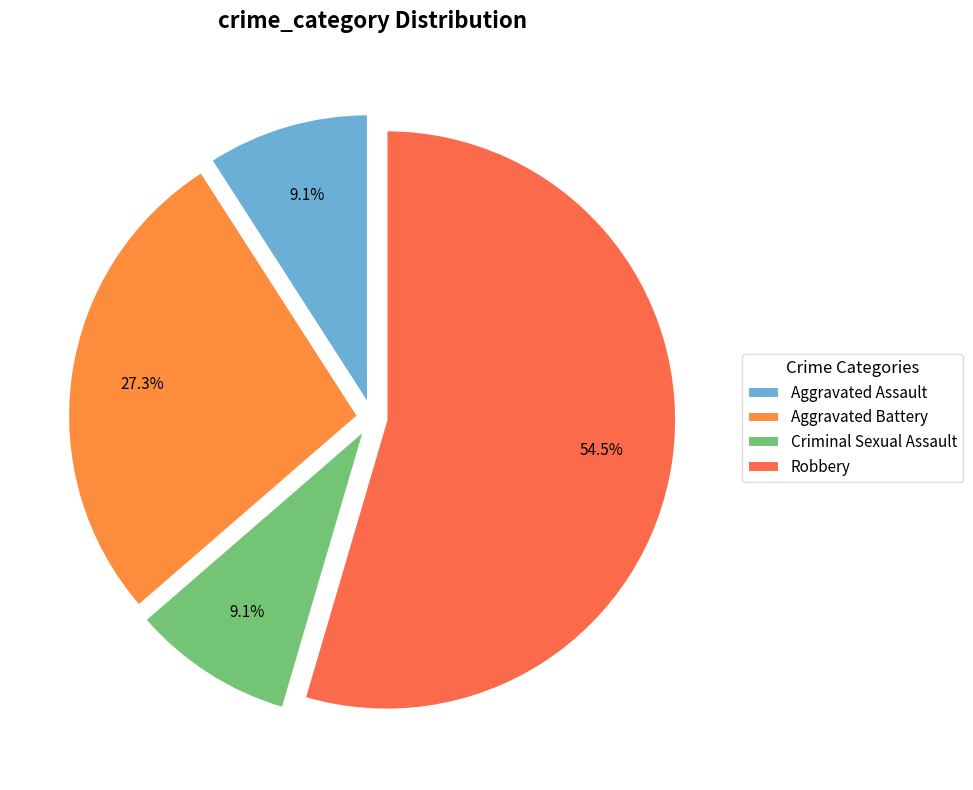

Count the number of slices in the pie.

4